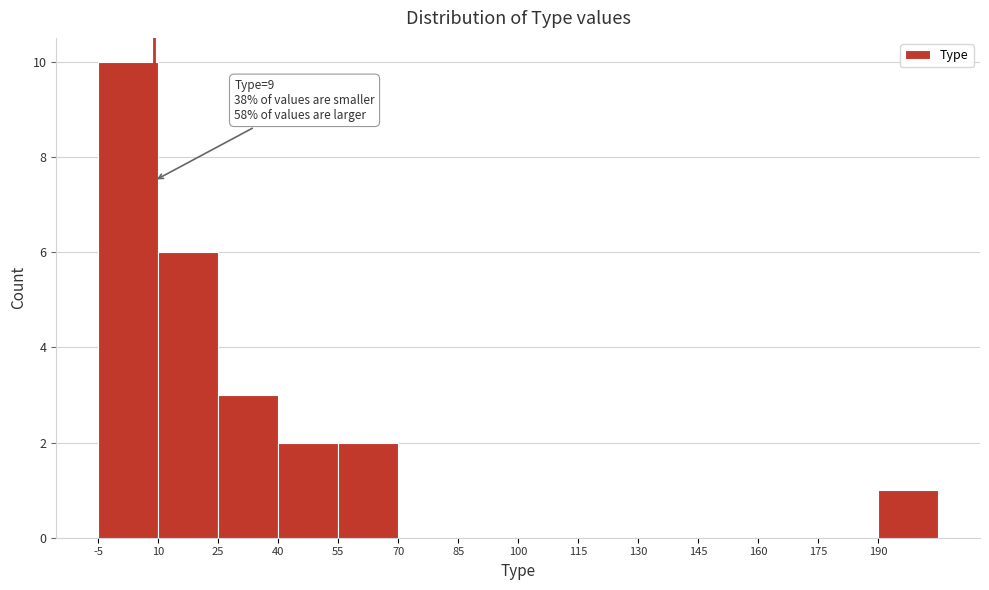

Which range on the x-axis has the tallest bar?

-5 to 10